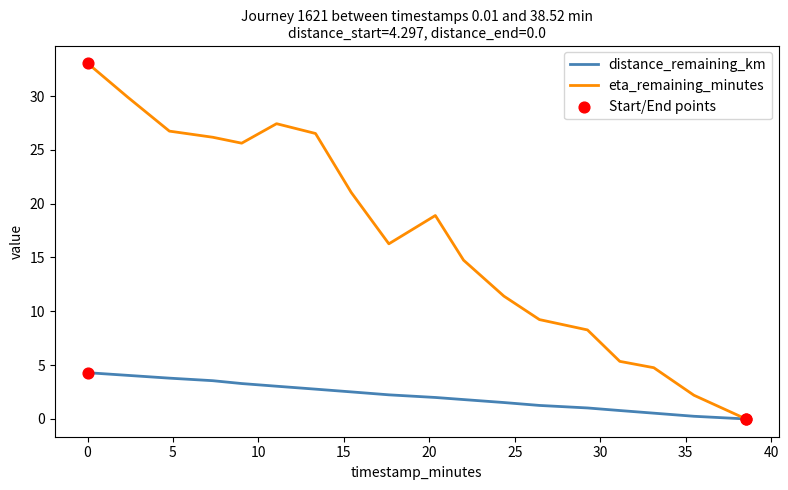

Which series has the widest spread of values?

eta_remaining_minutes